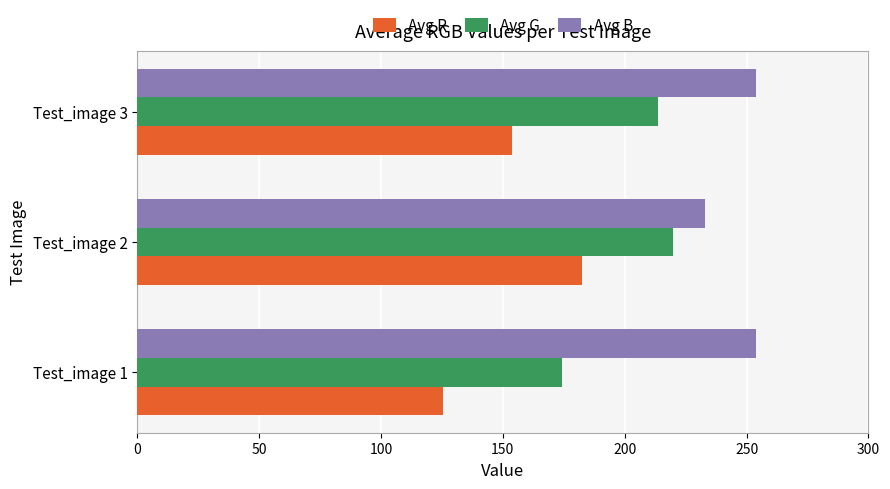

What is the average value of the Avg G series?

202.7